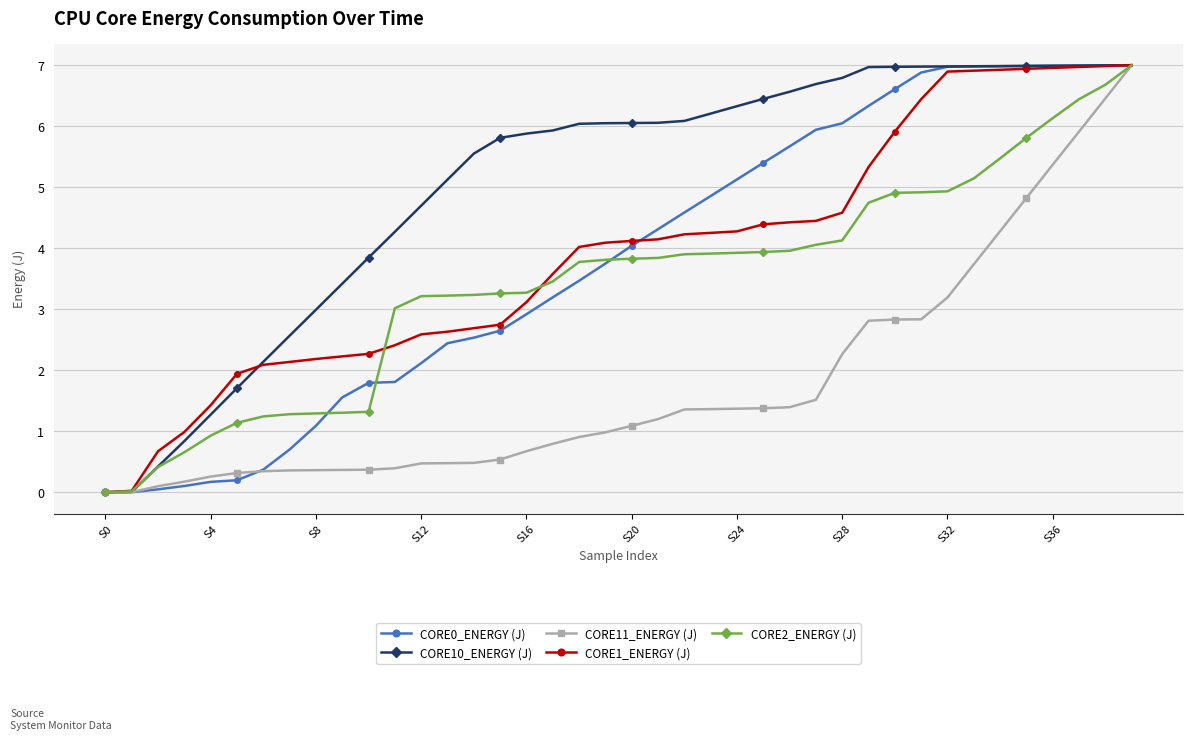

What is the greatest value displayed?

7.0